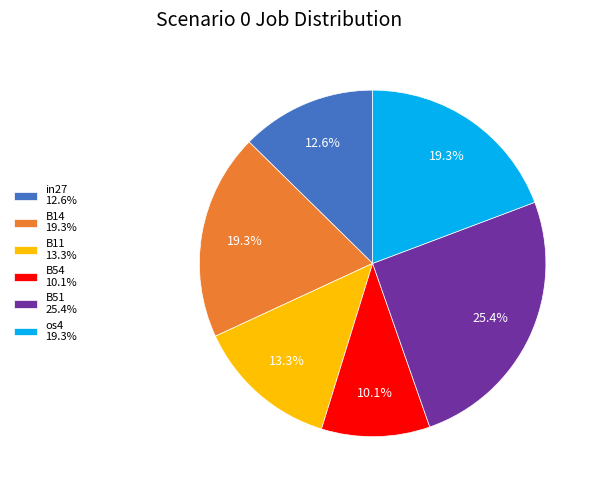

How many segments does this pie chart have?

6